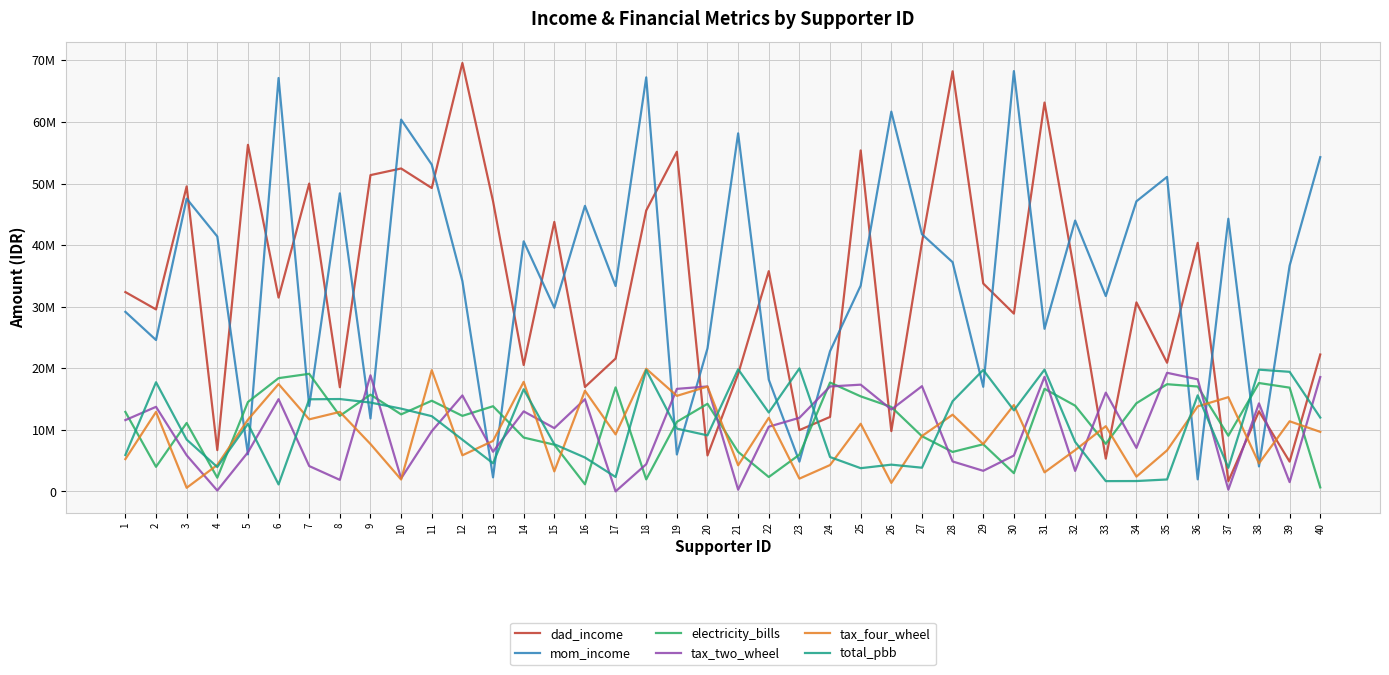

List the series in order of their peak value, lowest first.

electricity_bills, tax_two_wheel, tax_four_wheel, total_pbb, mom_income, dad_income